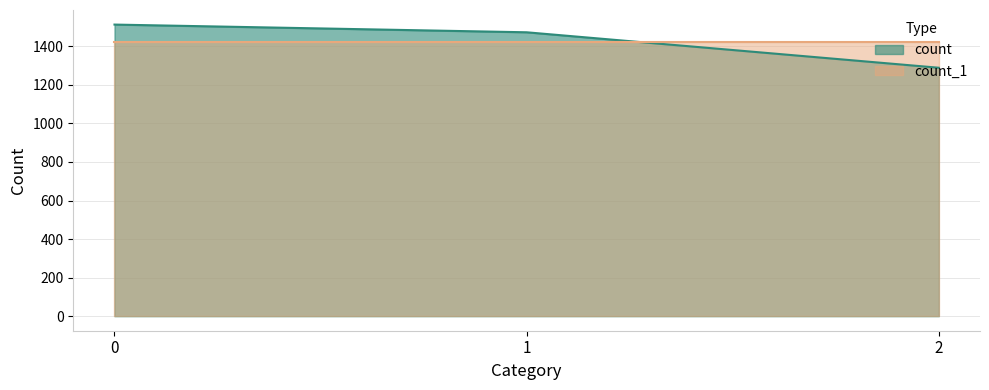

Count the number of data series in this chart.

2